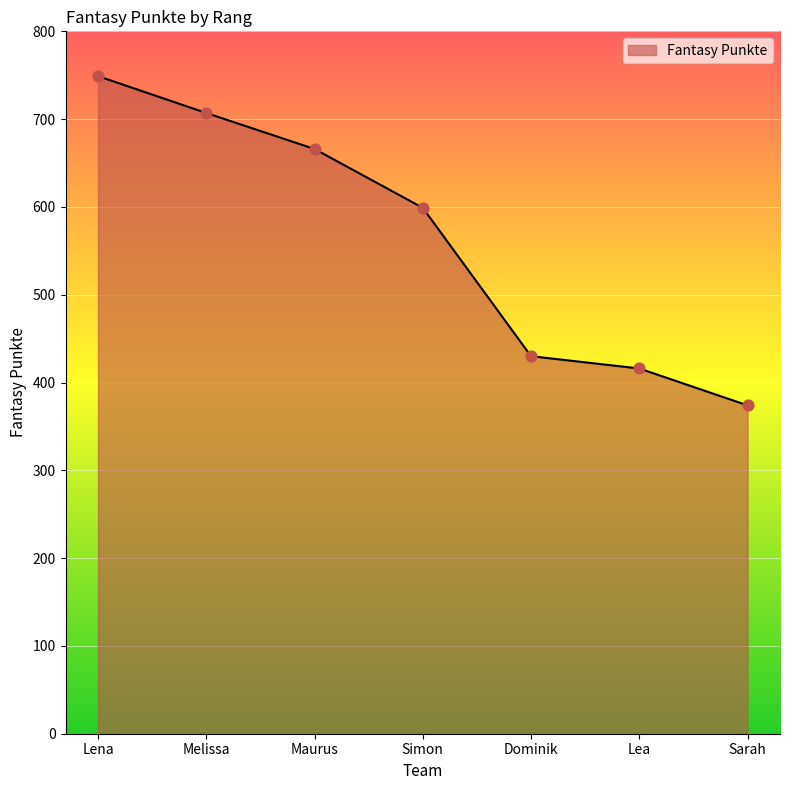

What is the change in value from Maurus to Dominik?

-236